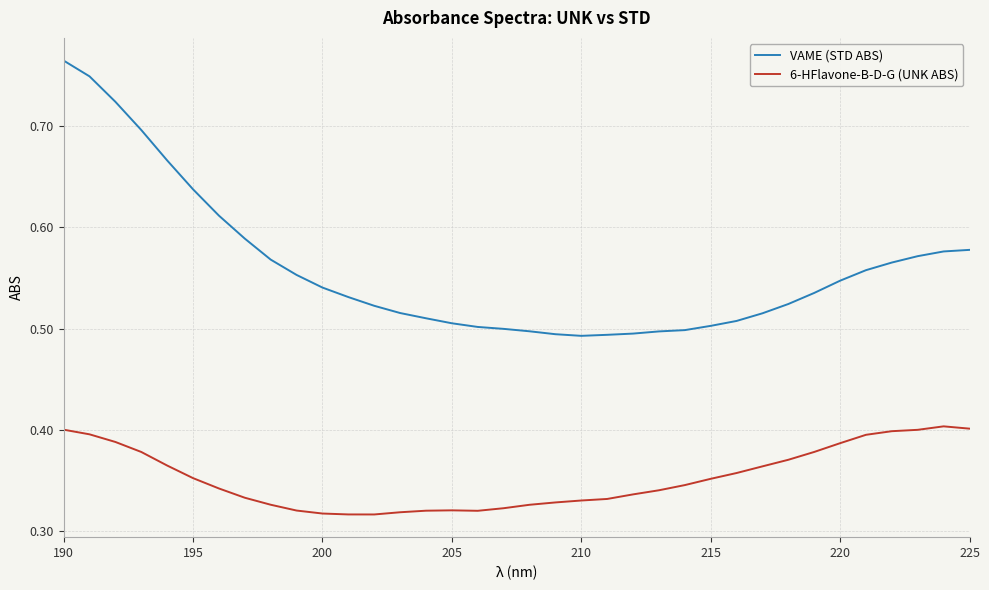

Rank the series by their average value, from lowest to highest.

6-HFlavone-B-D-G (UNK ABS), VAME (STD ABS)